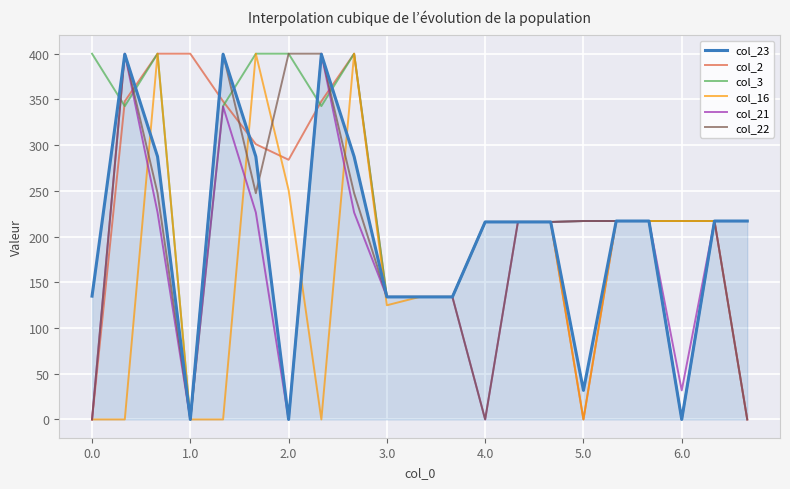

Which series has the largest total across all categories?

col_3